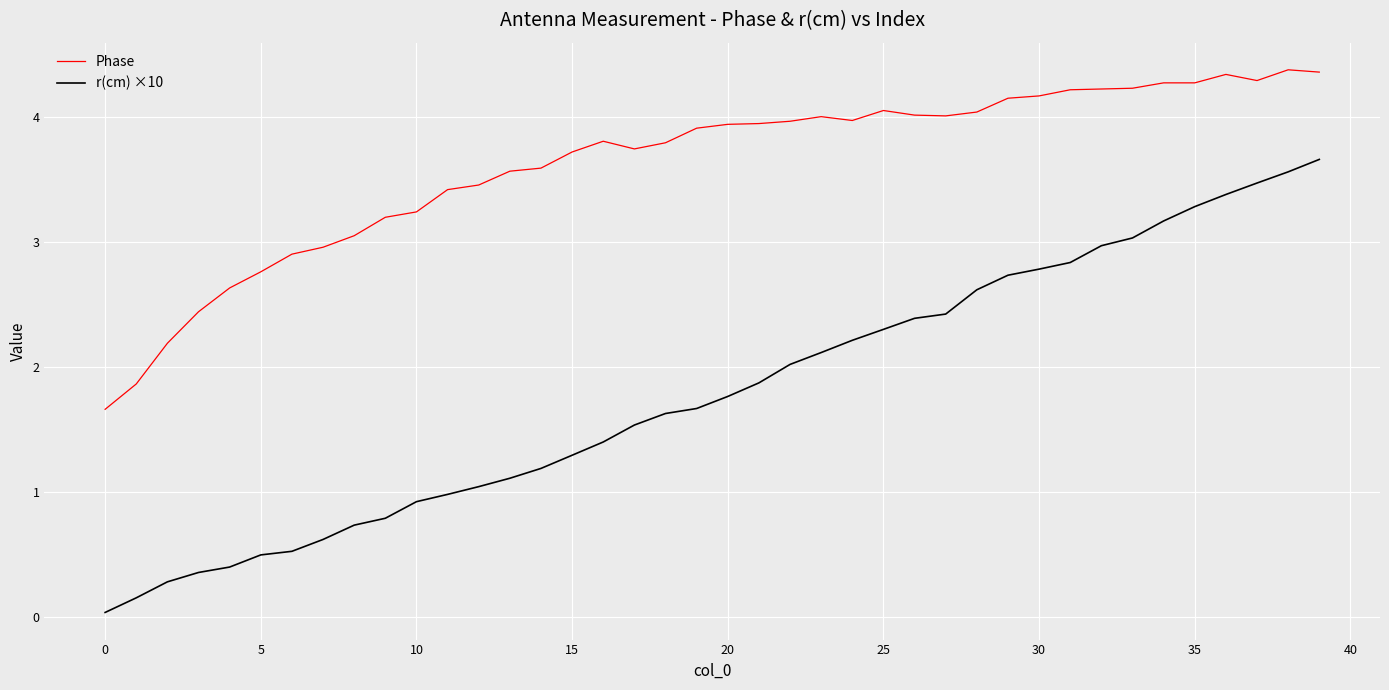

Does the chart have visible grid lines?

Yes